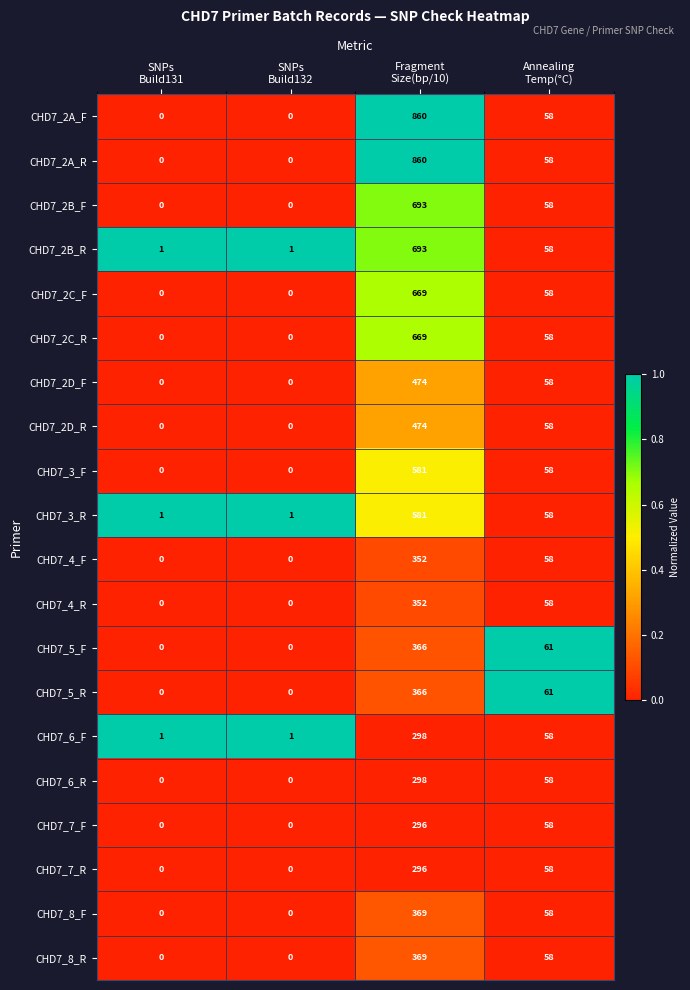

How many CHD7_5_F values are between 0 and 366?

4